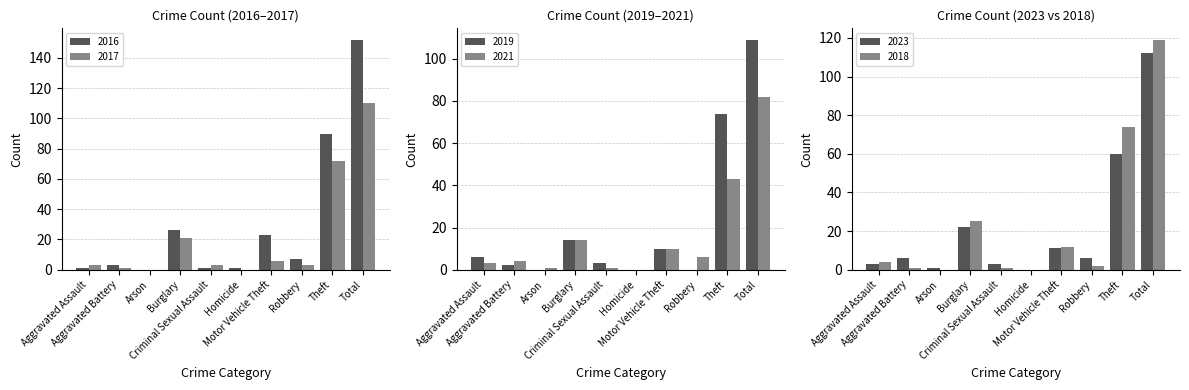

How many bars are there in total?

60